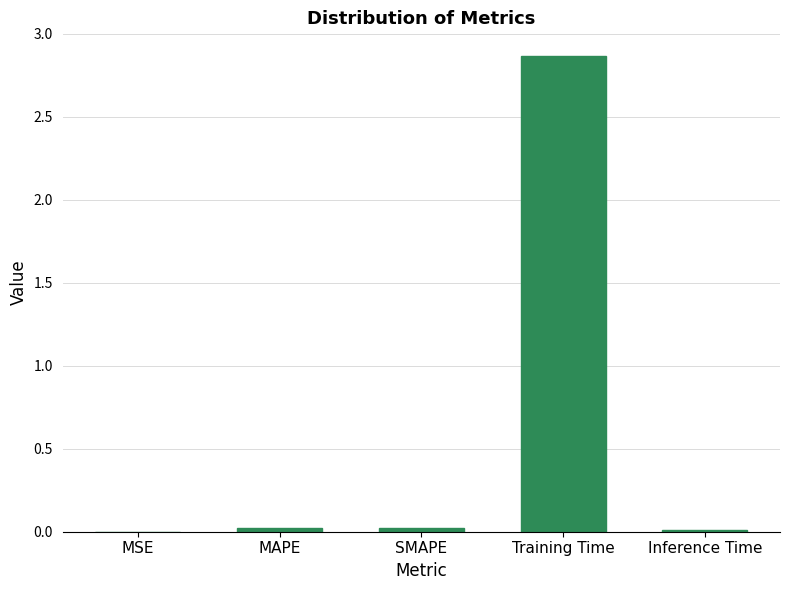

Which category has the highest value across all series?

Training Time